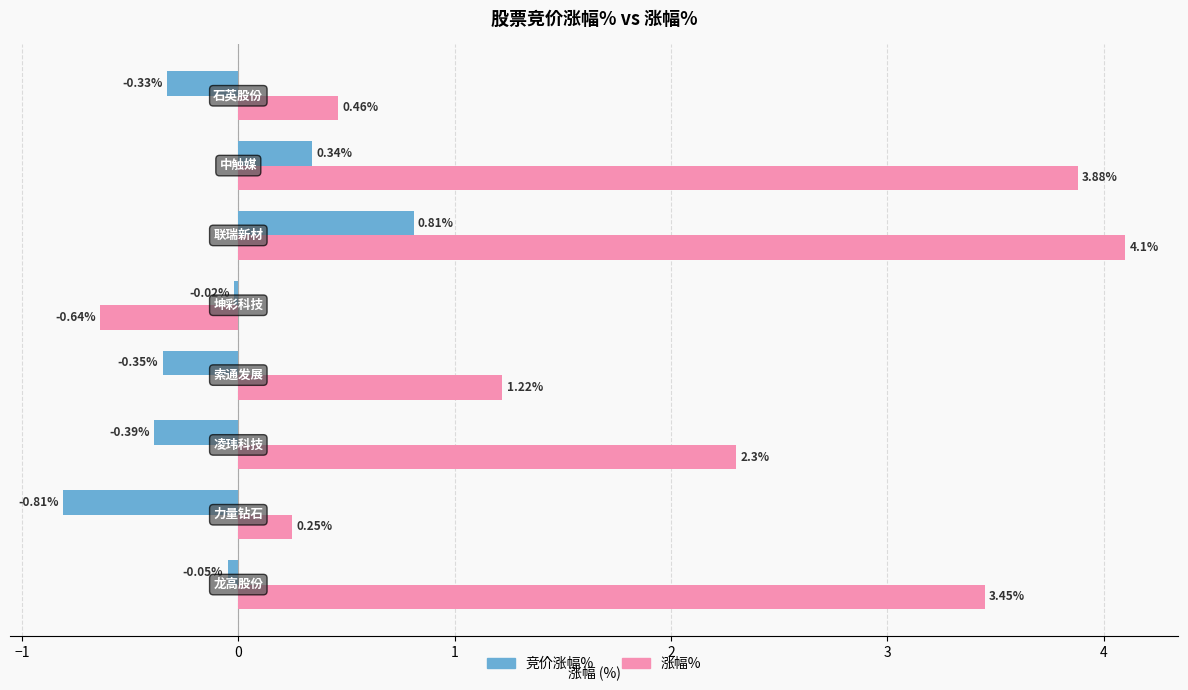

Which series has the largest total across all categories?

涨幅%